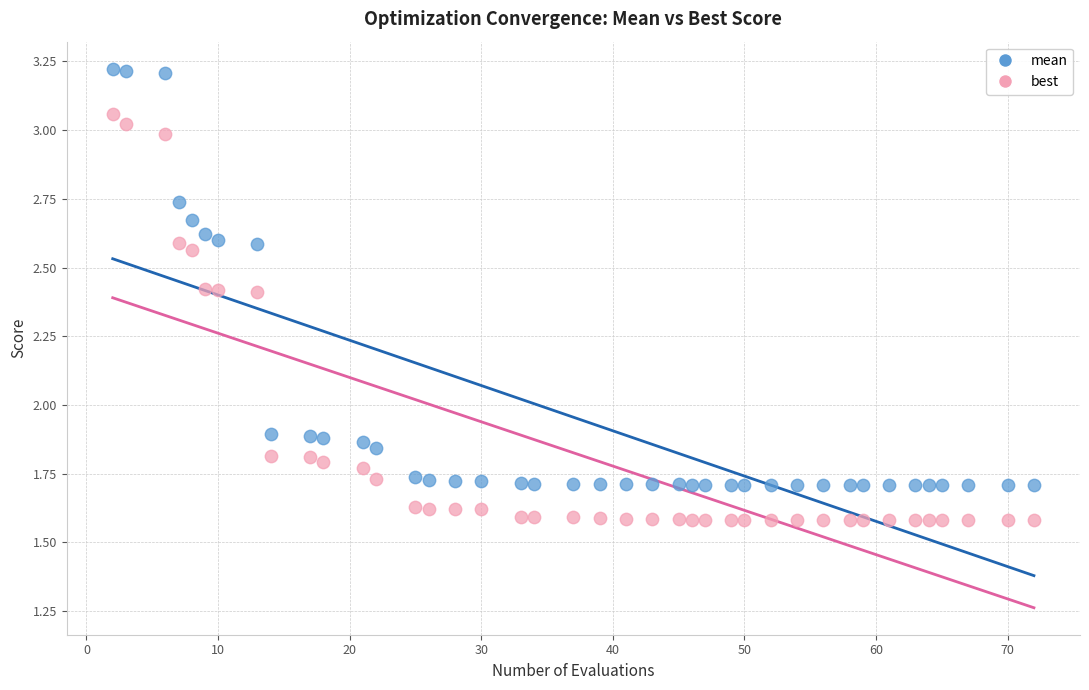

Which series contains the highest Y value?

mean